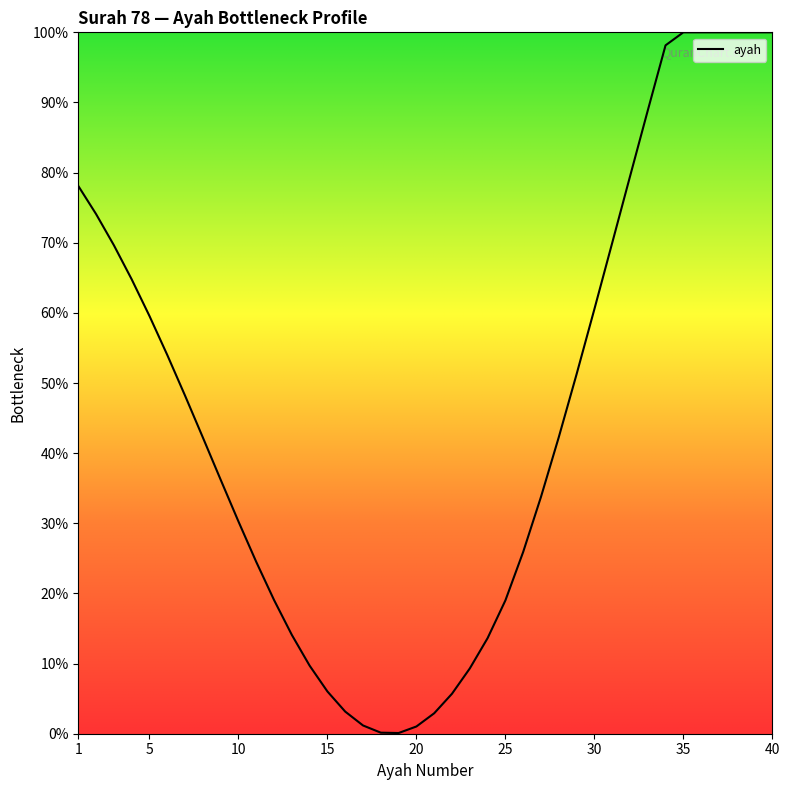

What is the maximum value shown in the chart?

100.0